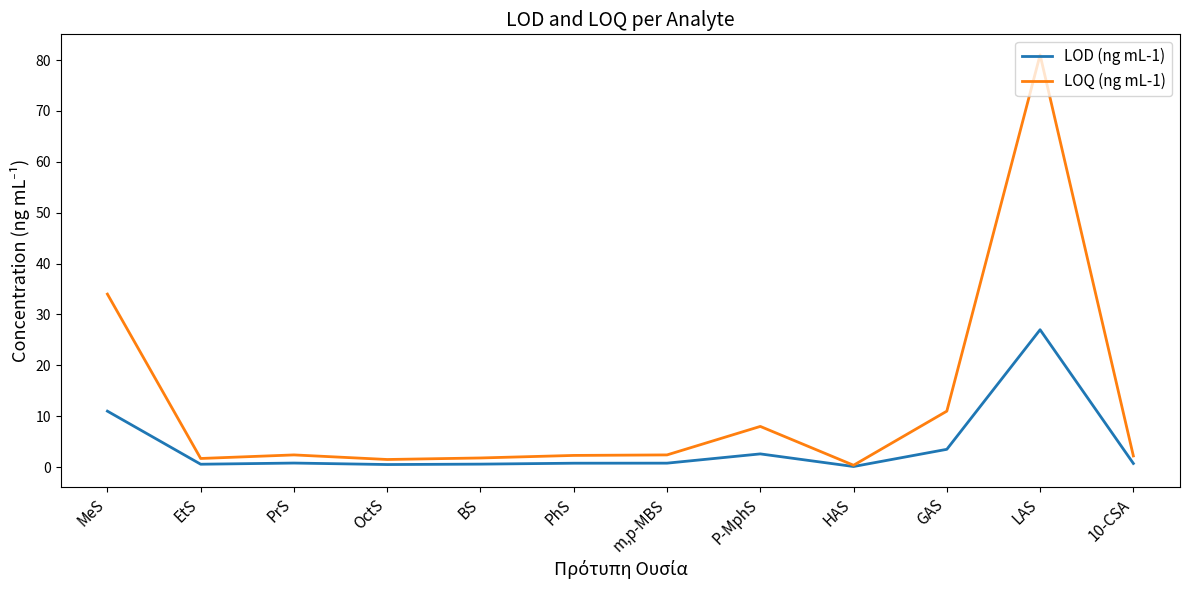

Rank the series by their average value, from highest to lowest.

LOQ (ng mL-1), LOD (ng mL-1)